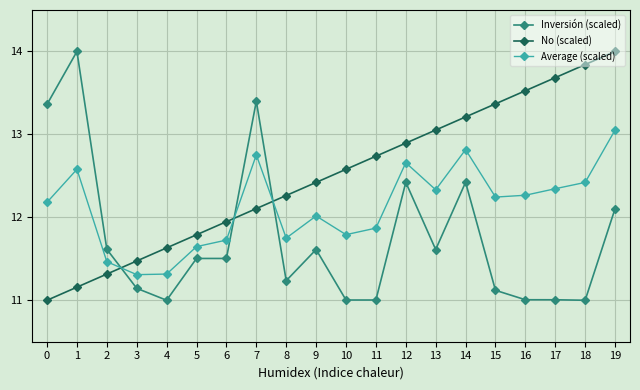

True or false: Inversión (scaled) has a value of 4.0 at 2.

False